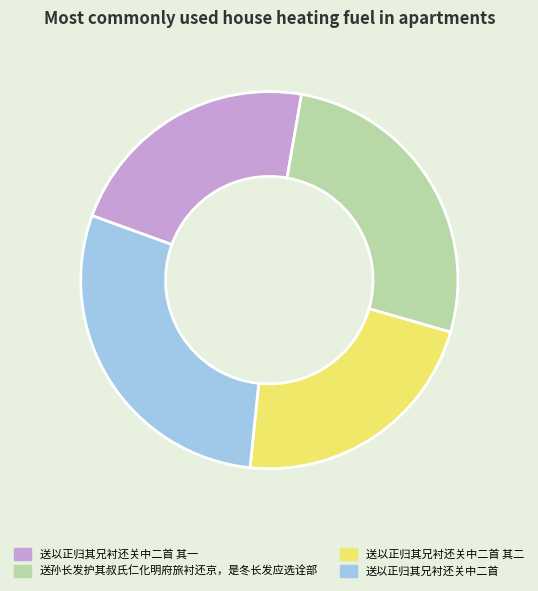

True or false: 送以正归其兄衬还关中二首 其二 accounts for 12% of the total.

False